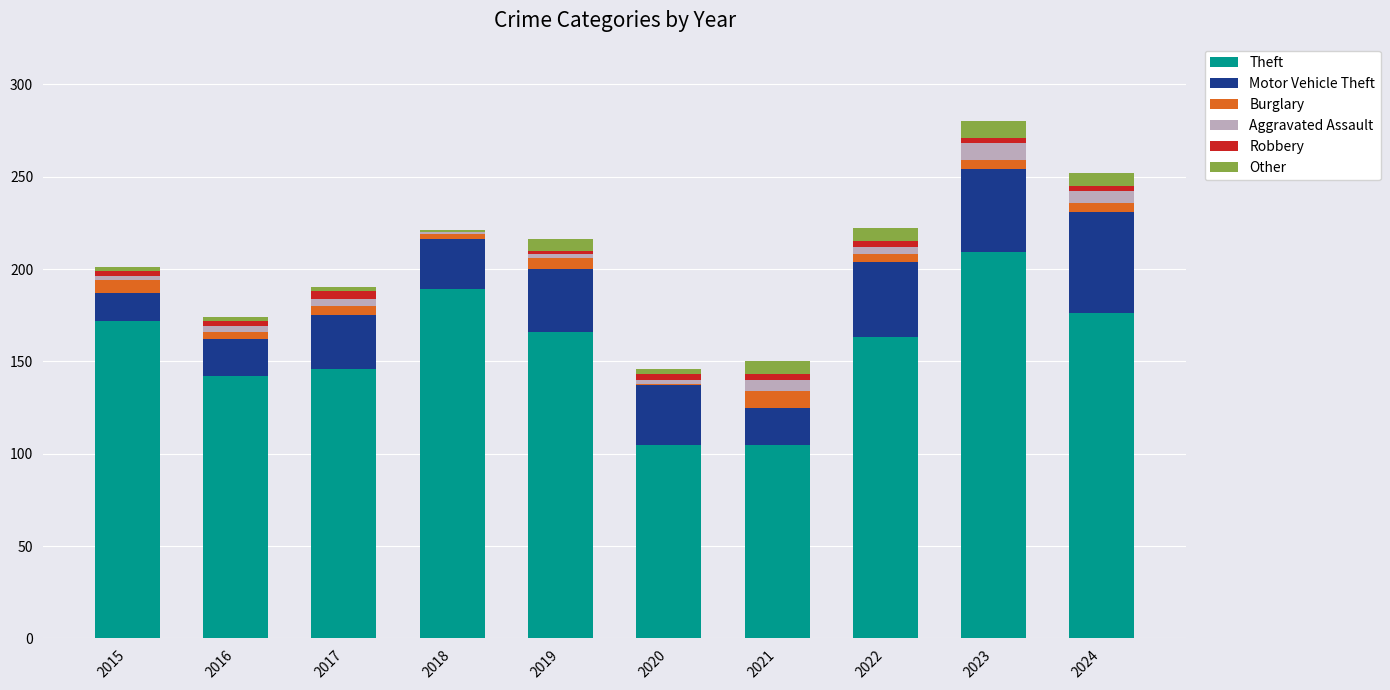

What is the maximum value for Theft?

209